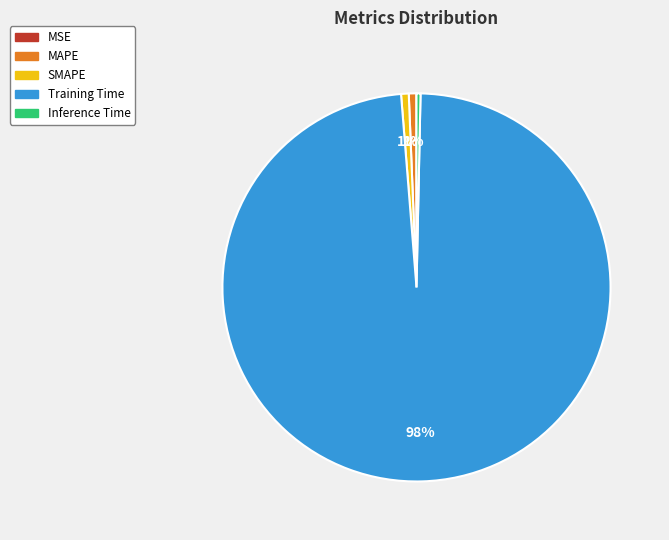

Does Inference Time account for over 50% of the chart?

No